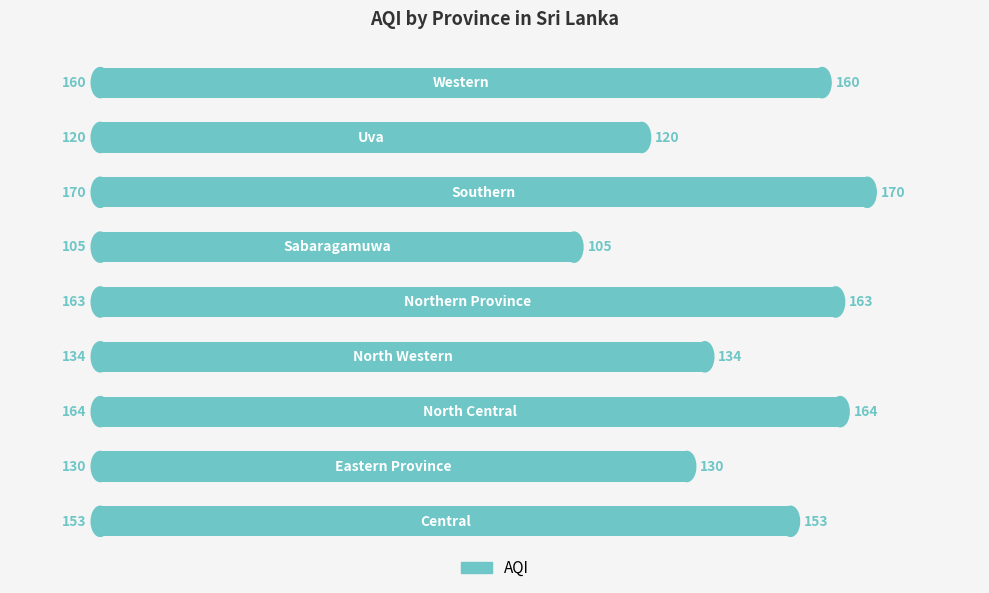

What is the greatest value displayed?

170